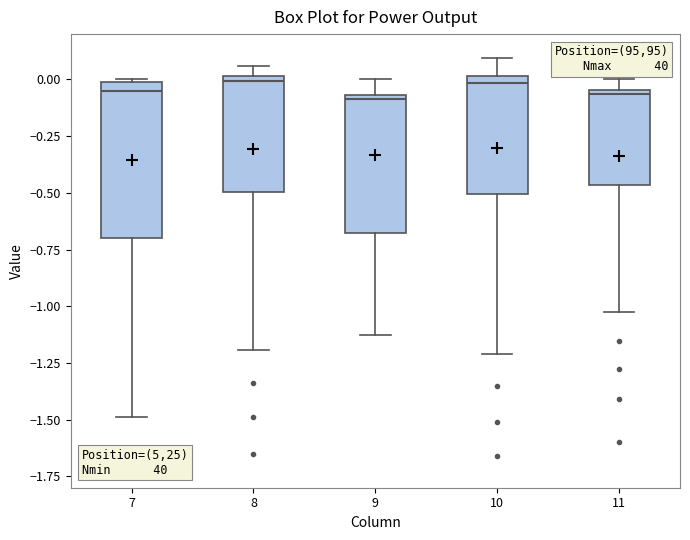

Which box is the tallest, from its lower edge to its upper edge?

7